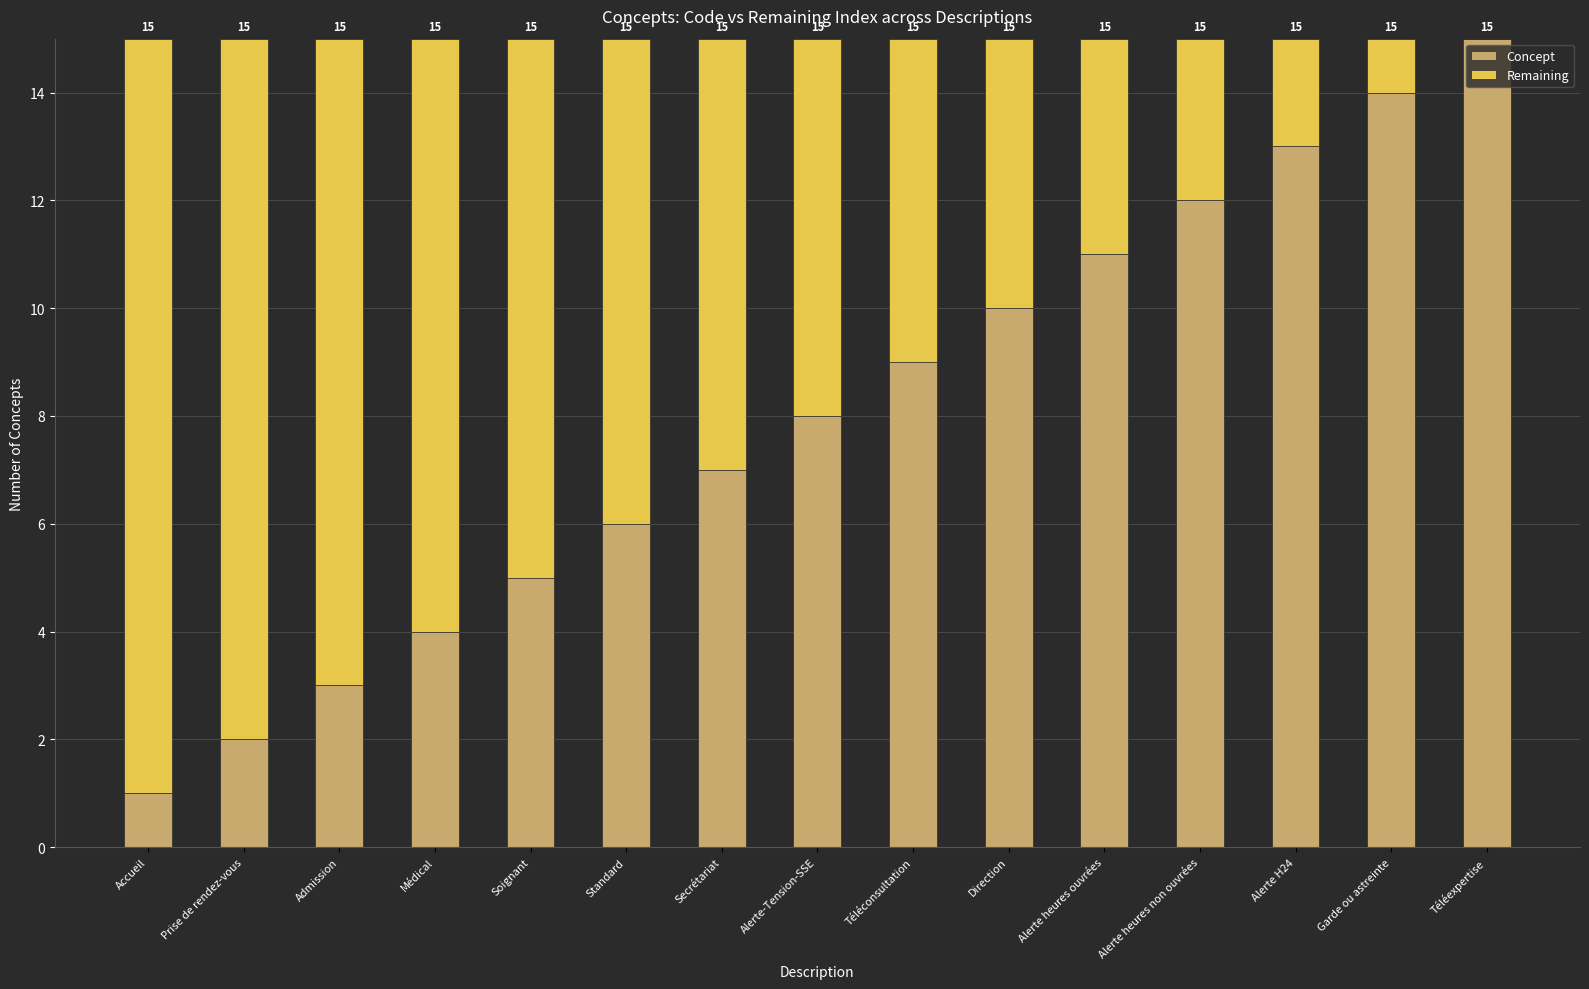

Are the bars horizontal?

No